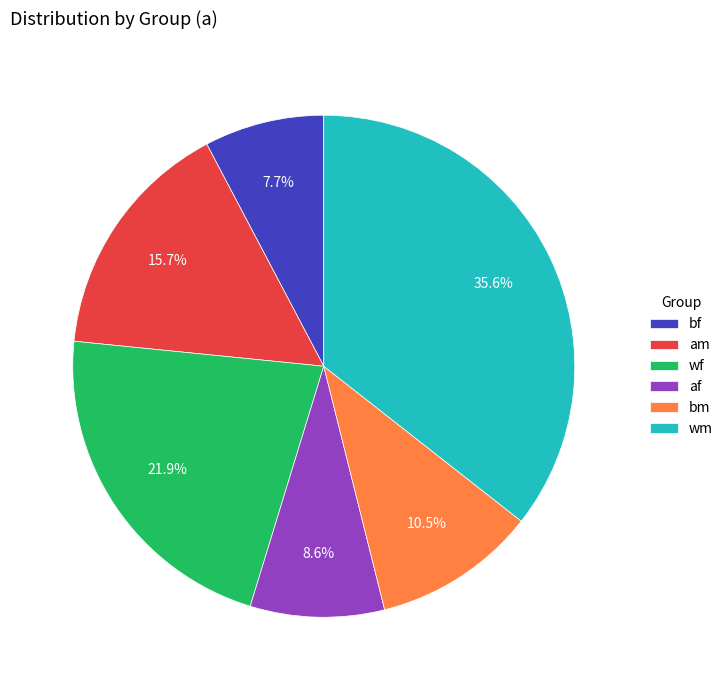

Is there a majority slice in this chart?

No